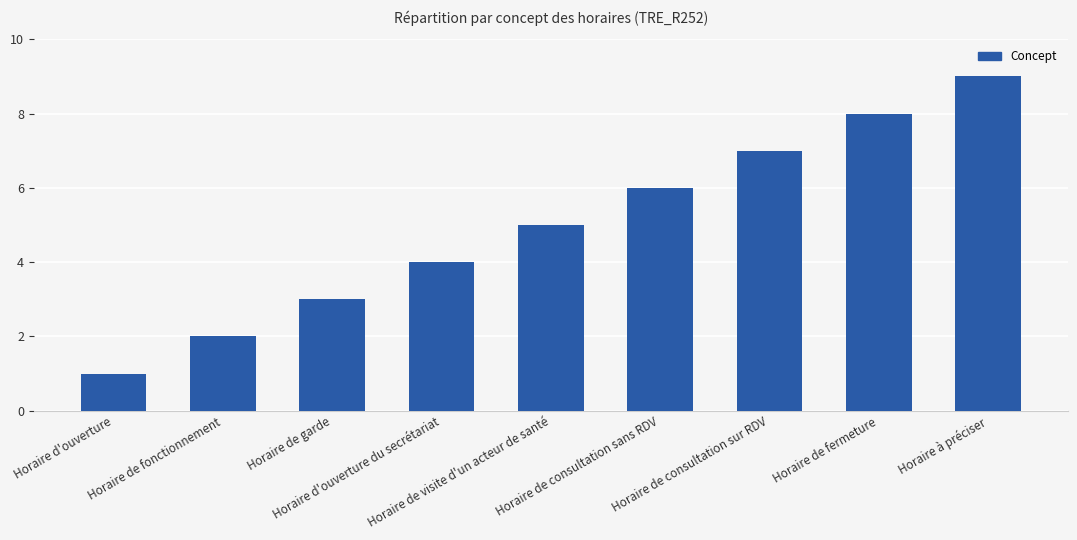

What is the maximum value shown in the chart?

9